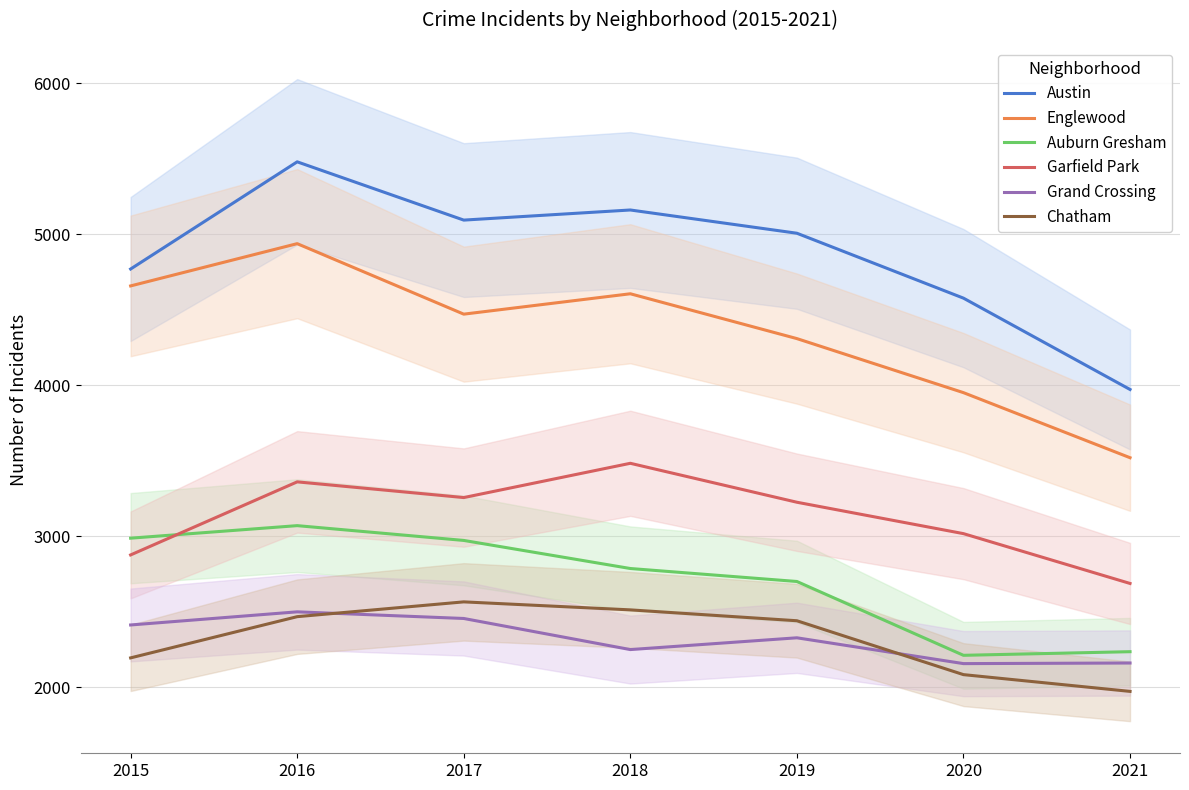

True or false: Austin has a value of 7197 at 2020.

False